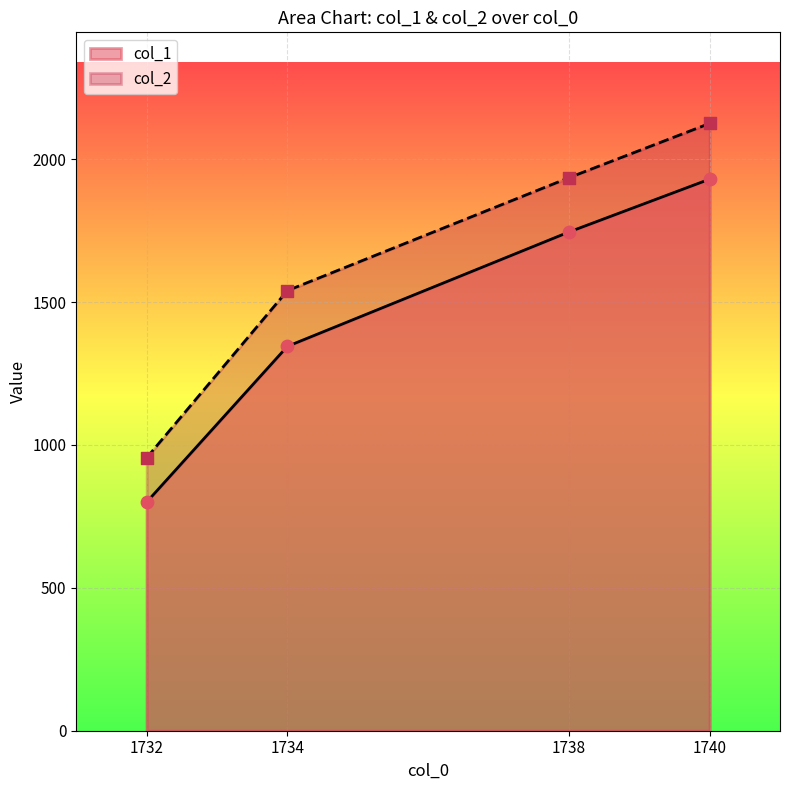

Which series contains the highest Y value?

col_2